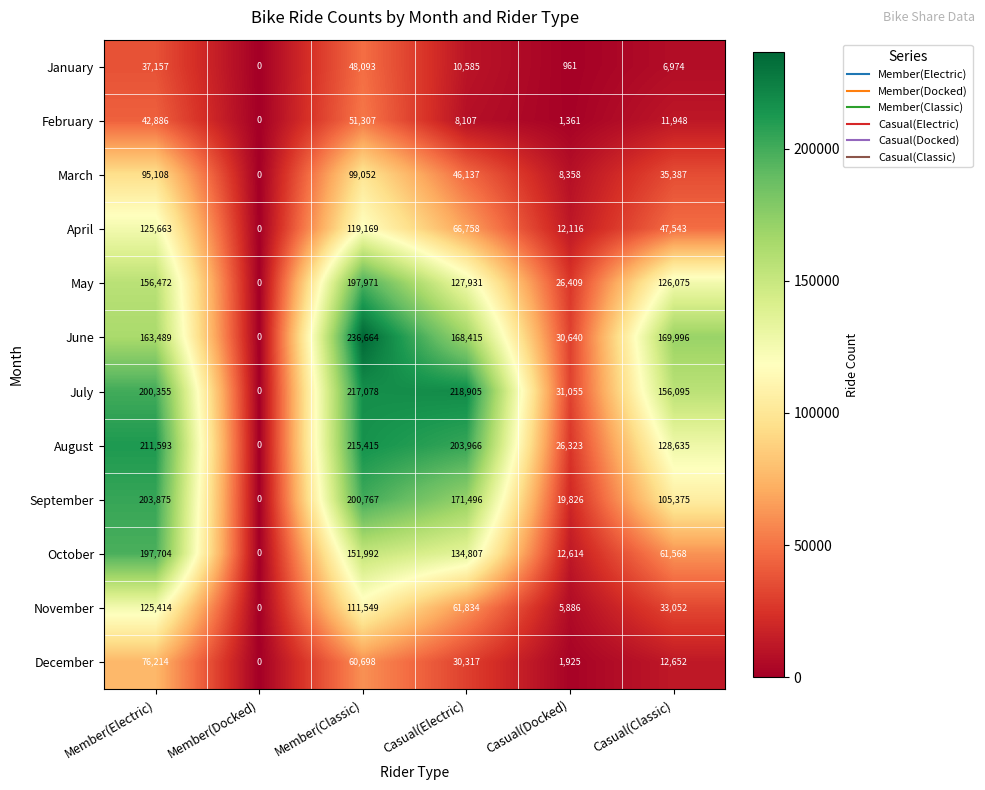

At Casual(Docked), list the series in order from smallest to largest.

January, February, December, November, March, April, October, September, August, May, June, July